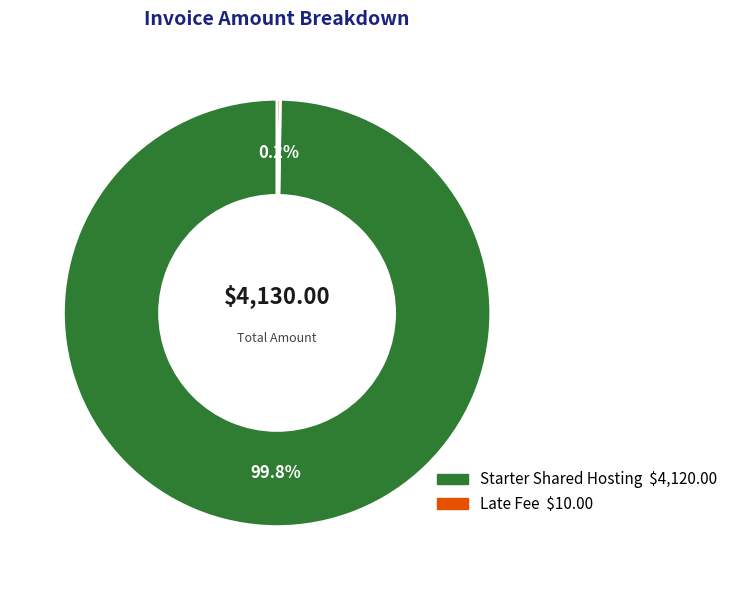

What is the largest slice in the pie chart?

Starter Shared Hosting